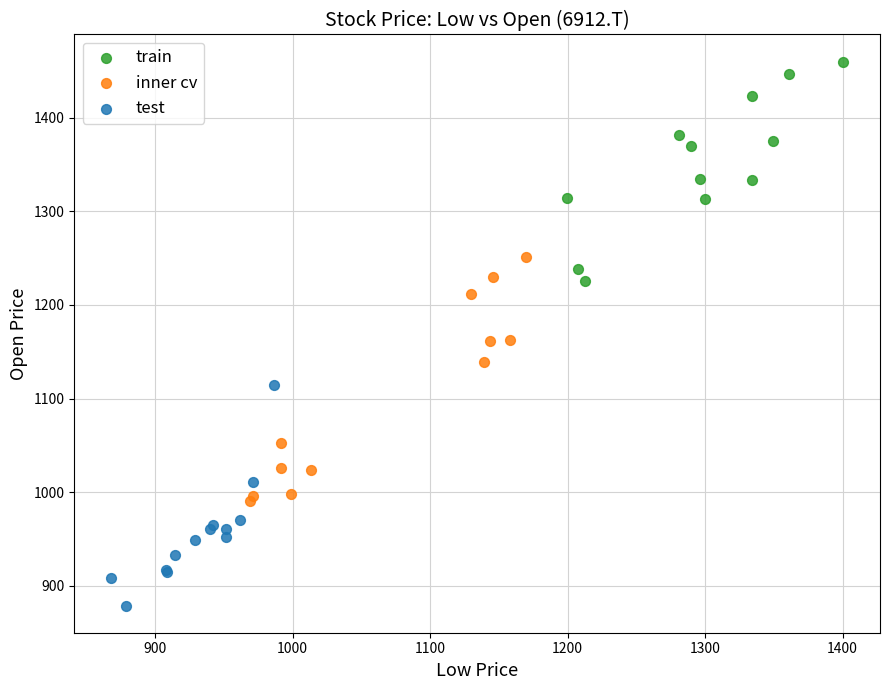

Which series reaches the maximum Y coordinate?

train